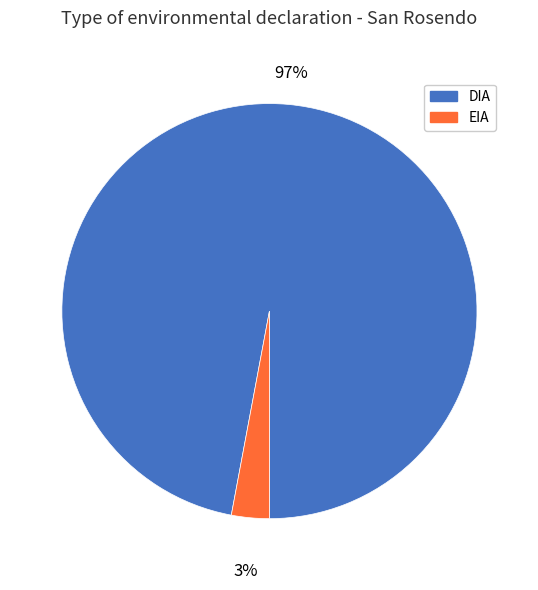

Count the number of slices in the pie.

2